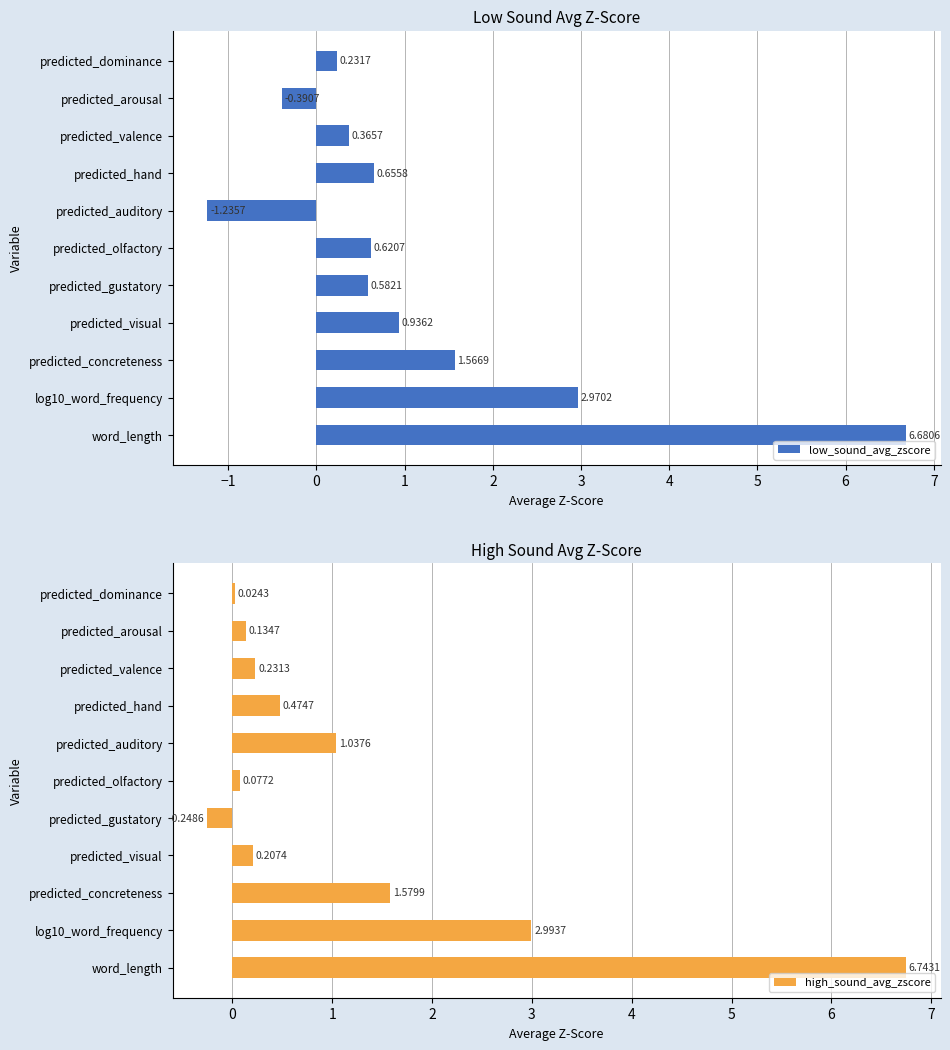

Which category has the lowest value in the high_sound_avg_zscore series?

predicted_gustatory